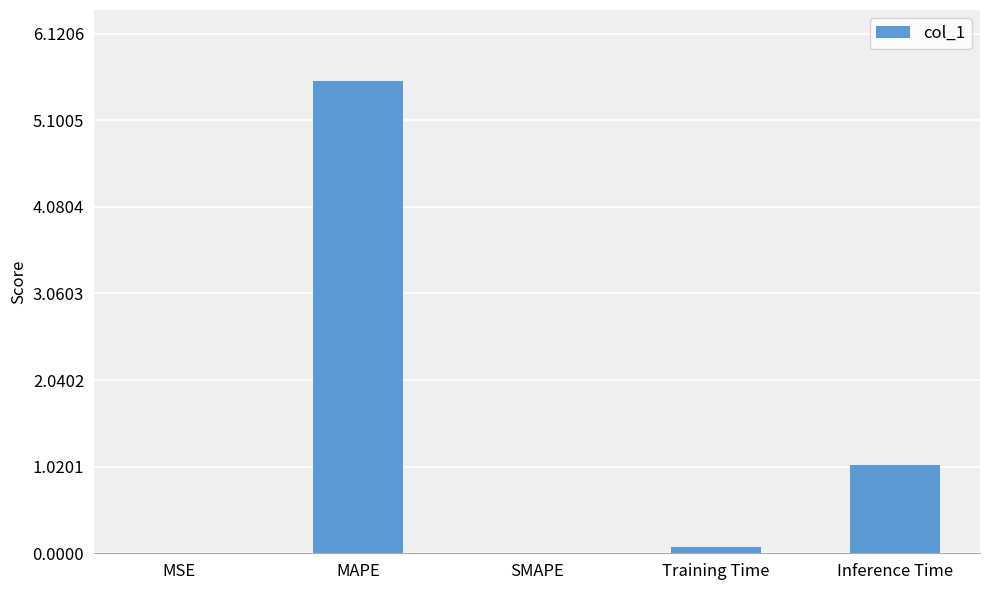

Are the bars horizontal?

No